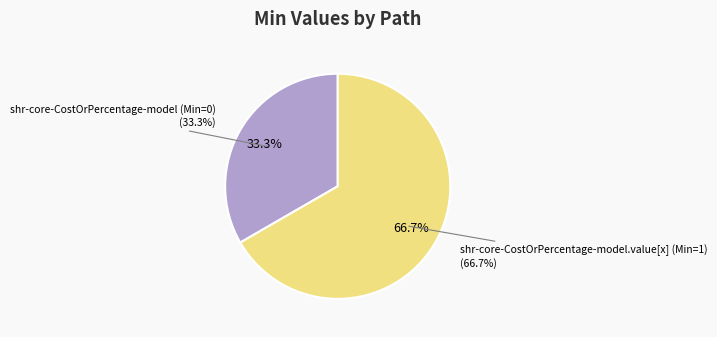

Which category has the smallest portion of the pie?

shr-core-CostOrPercentage-model